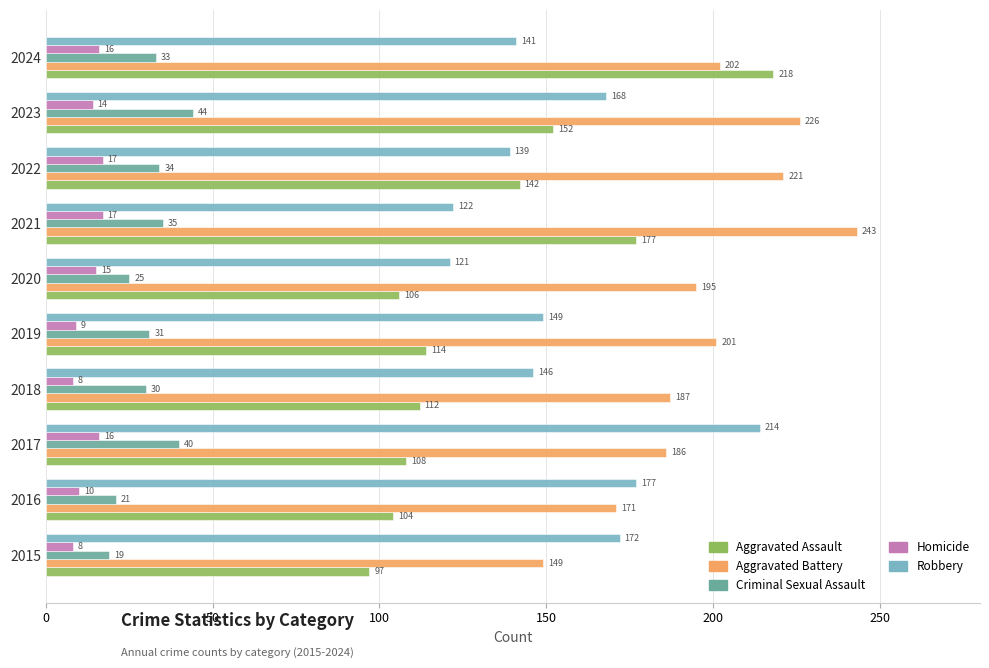

What value does the Aggravated Assault series have at 2023, to the nearest 10?

150